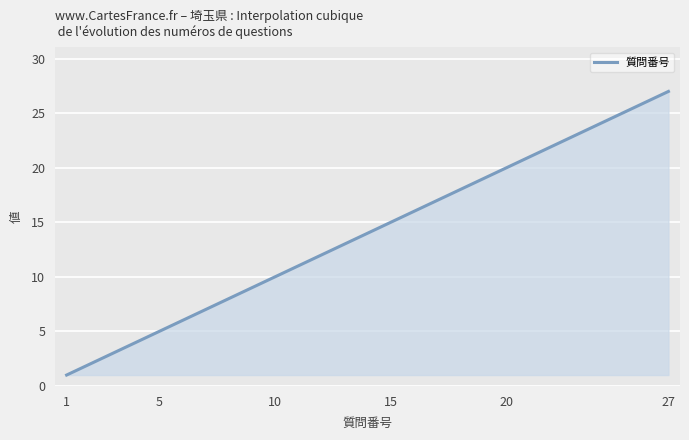

What is the maximum value shown in the chart?

27.0